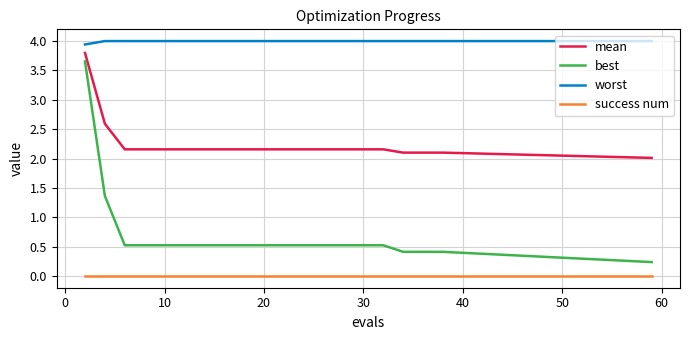

Which series has the largest range (max minus min)?

best